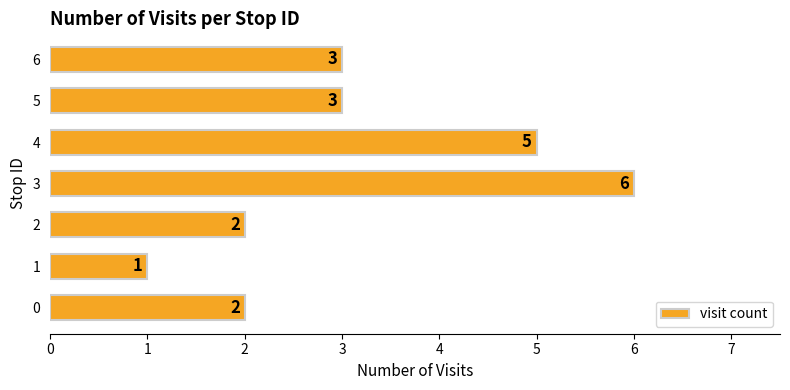

What is the approximate value at 4?

5